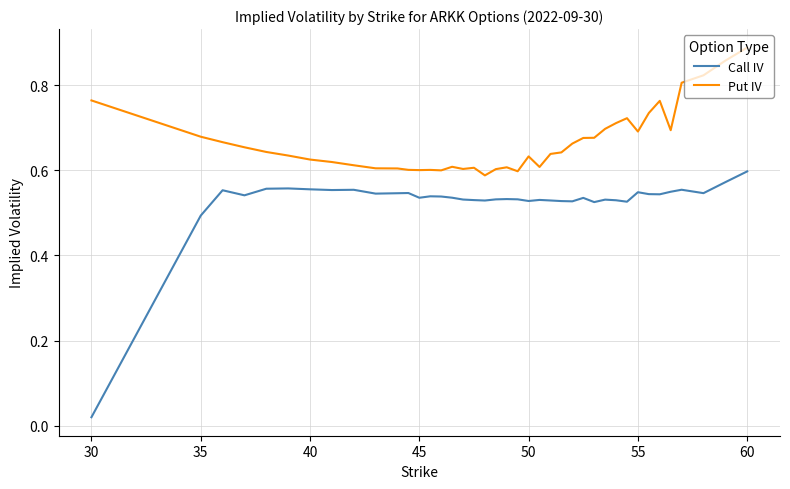

Rank the series by their maximum value, from lowest to highest.

Call IV, Put IV